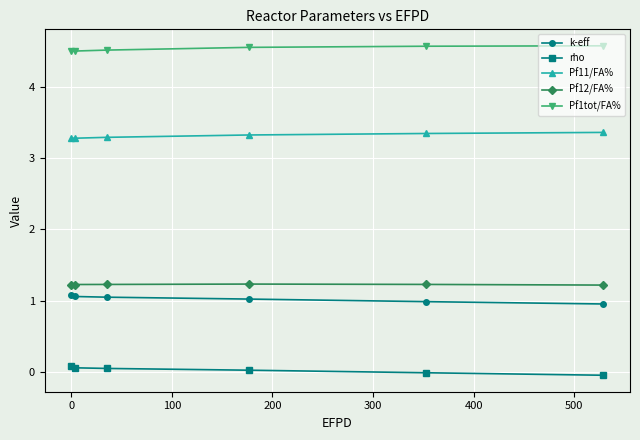

How many Pf11/FA% values are between 3 and 4?

6